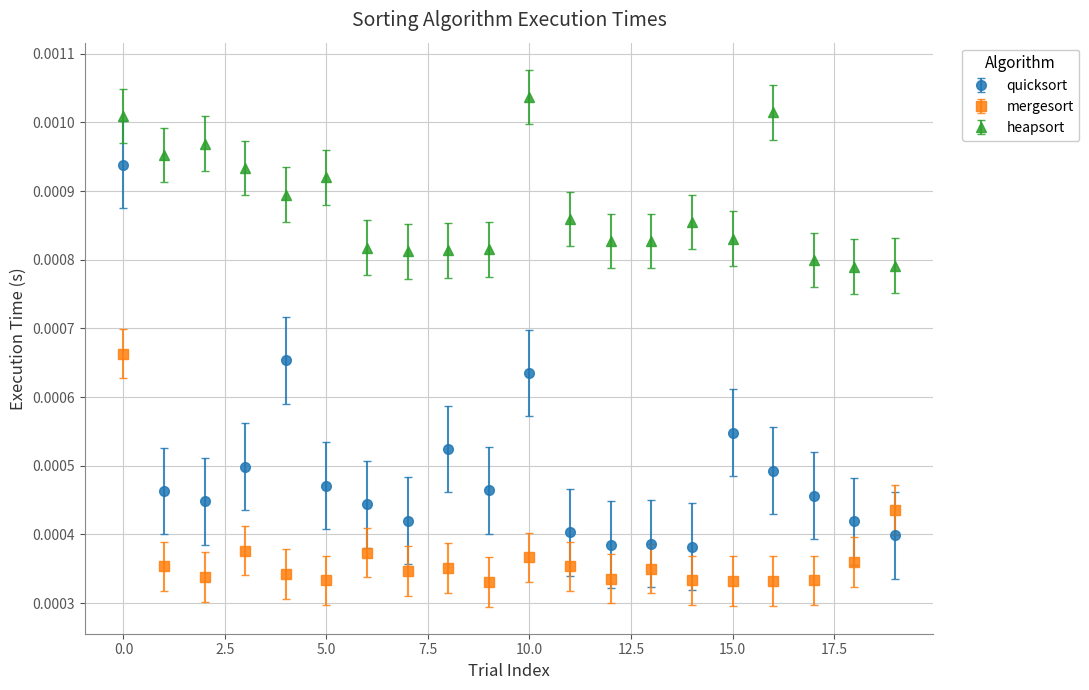

Which series has the largest range (max minus min)?

quicksort